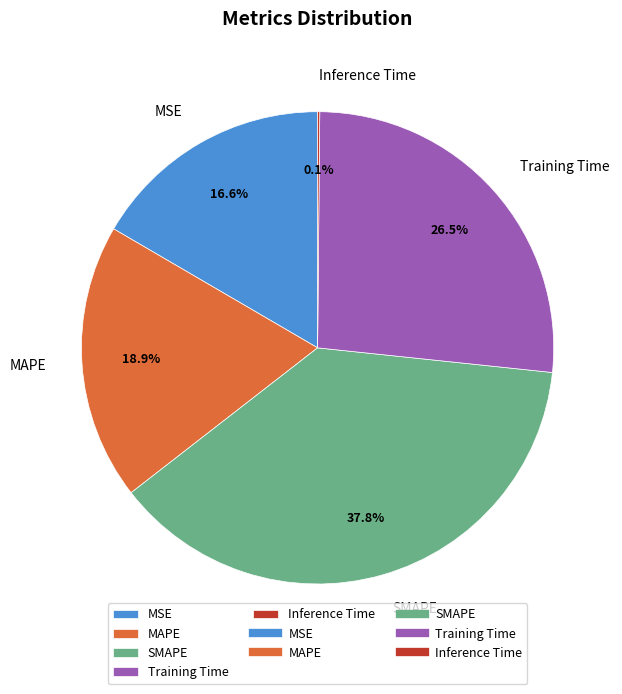

Which has a higher value, MSE or SMAPE?

SMAPE